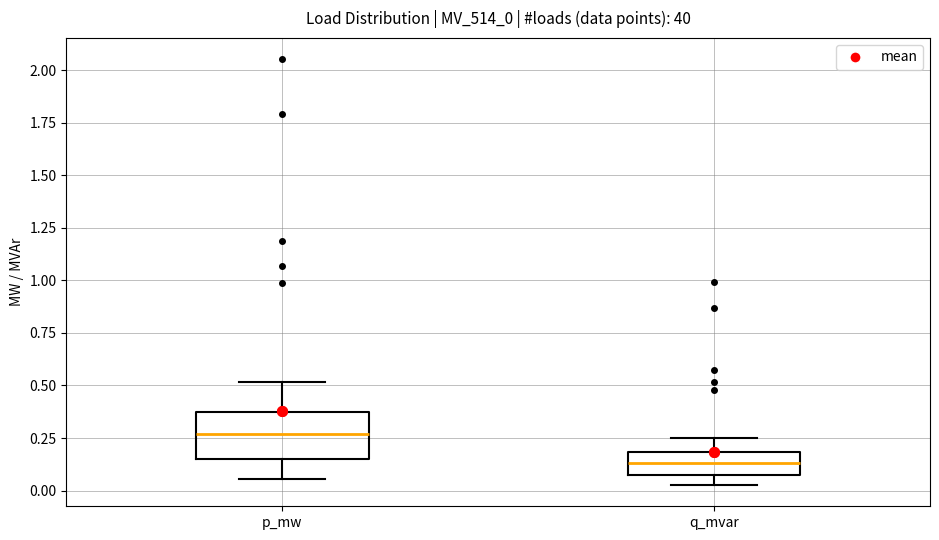

Which box's median line is the lowest?

q_mvar